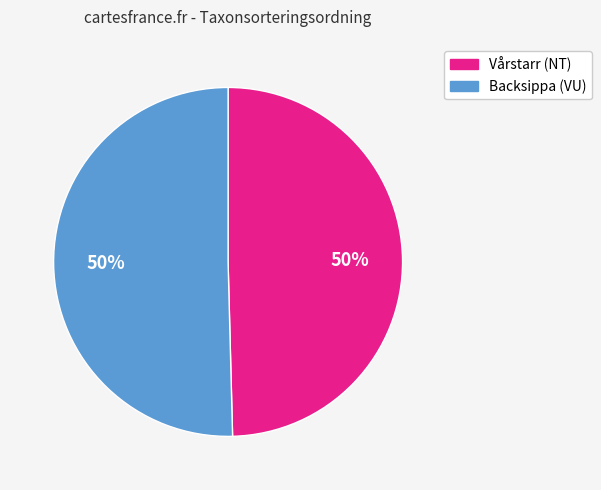

To the nearest percent, what is the average slice percentage?

50%